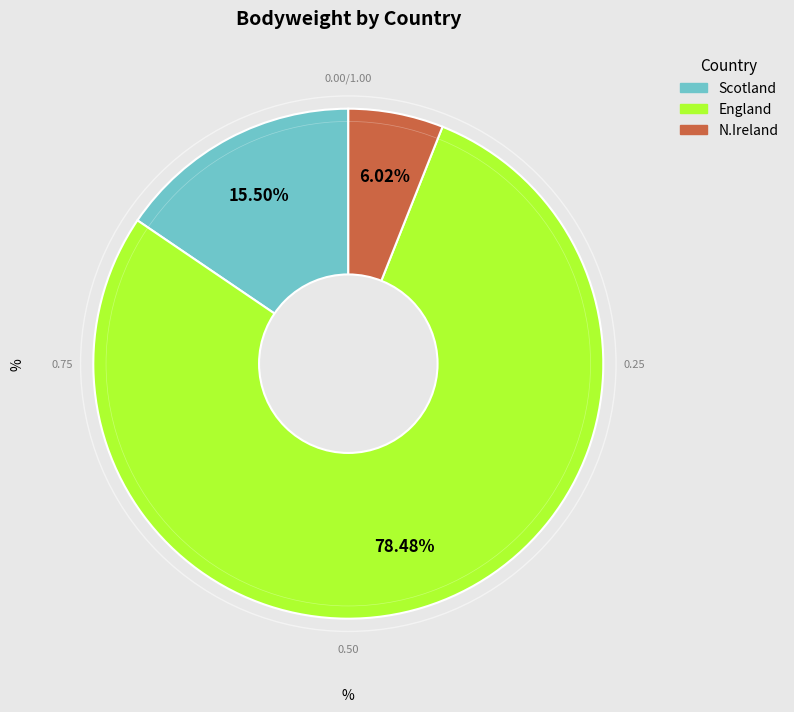

Is there any slice that represents more than half of the pie?

Yes